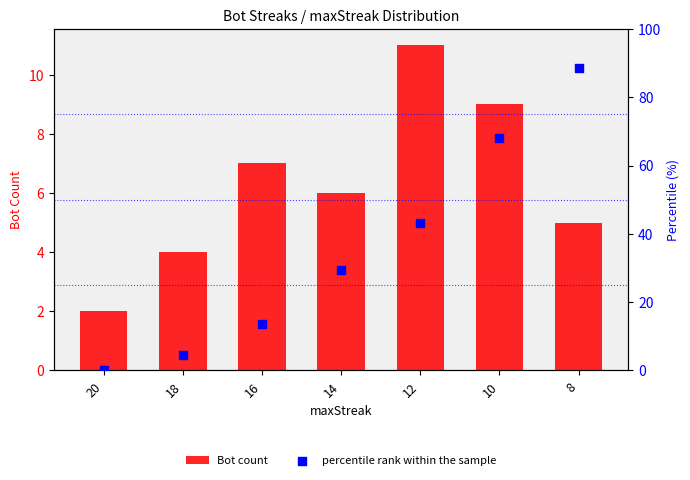

Which series contains the highest Y value?

percentile rank within the sample